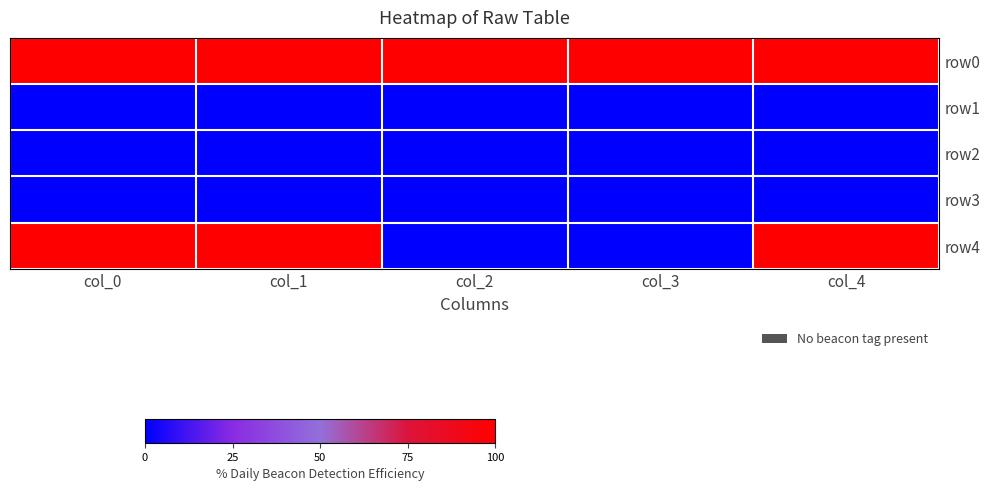

What is the spread (max minus min) of values at col_3?

1